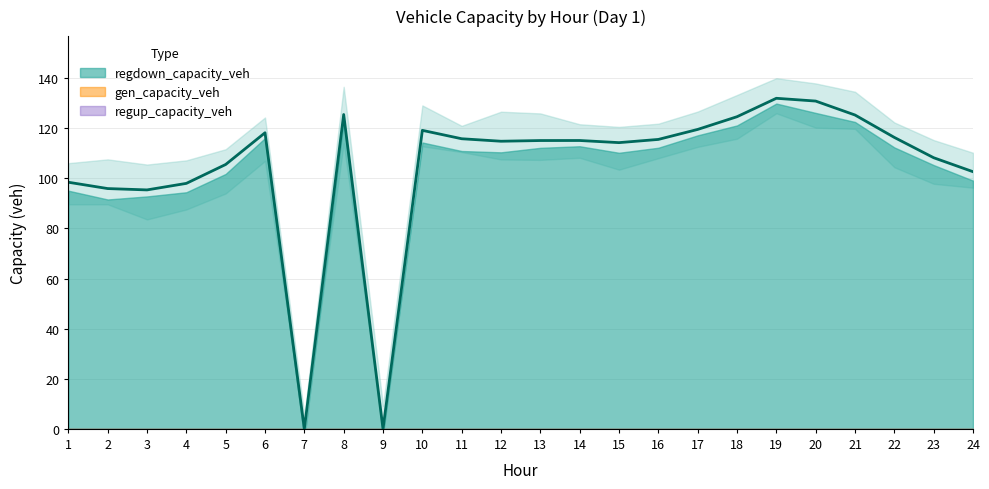

Reading left to right, what are all the values shown in this chart?

gen_capacity_veh: 0.0	0.0	0.0	0.0	0.0	0.0	0.0	0.0	0.0	0.0	0.0	0.0	0.0	0.0	0.0	0.0	0.0	0.0	0.0	0.0	0.0	0.0	0.0	0.0
regup_capacity_veh: 0.0	0.0	0.0	0.0	0.0	0.0	0.0	0.0	0.0	0.0	0.0	0.0	0.0	0.0	0.0	0.0	0.0	0.0	0.0	0.0	0.0	0.0	0.0	0.0
regdown_capacity_veh: 98.4	95.9	95.4	98.0	105.5	118.2	0.0	125.5	0.0	119.2	115.8	114.8	115.1	115.1	114.3	115.5	119.5	124.6	132.0	130.8	125.3	116.3	108.2	102.7